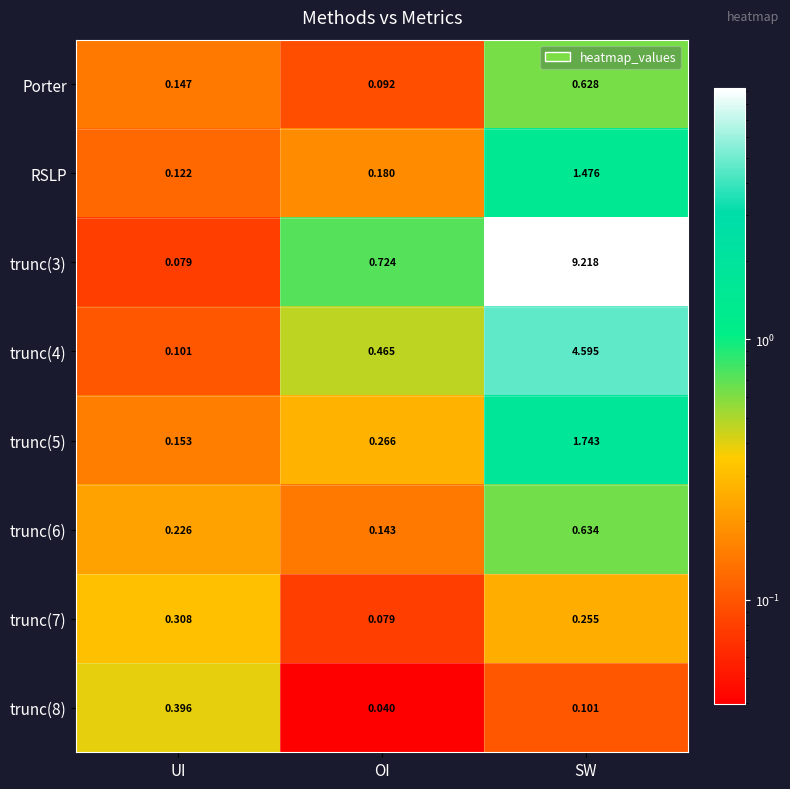

Which series has the largest total across all categories?

trunc(3)